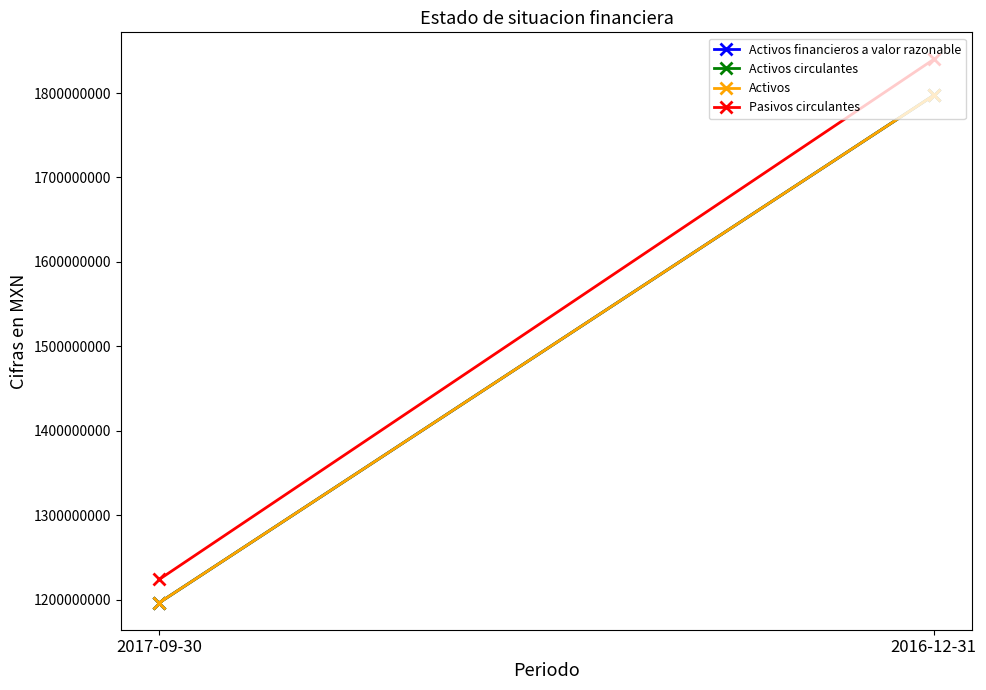

Which category has the lowest value in the Pasivos circulantes series?

2017-09-30